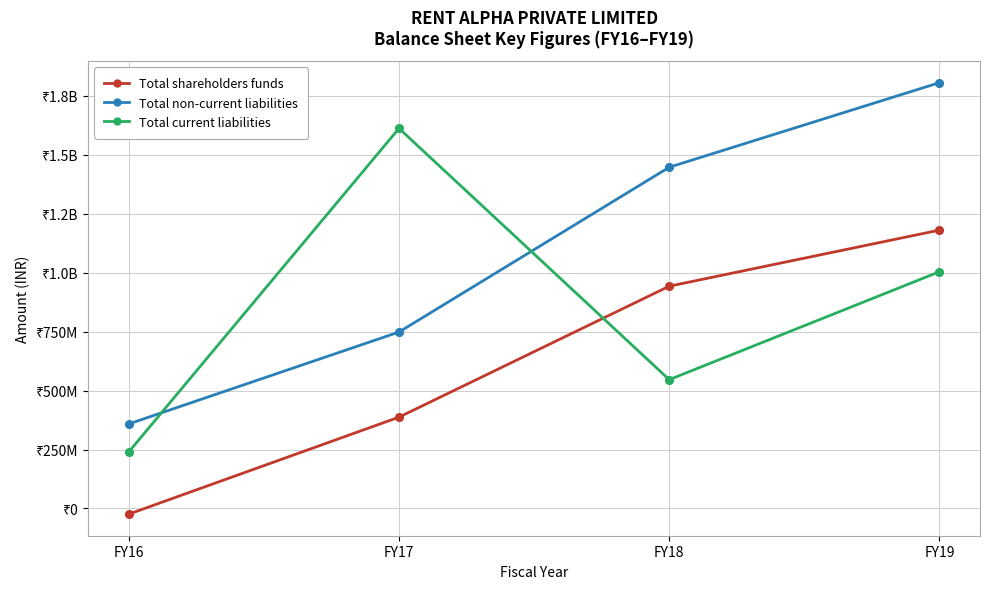

Which series has the largest total across all categories?

Total non-current liabilities